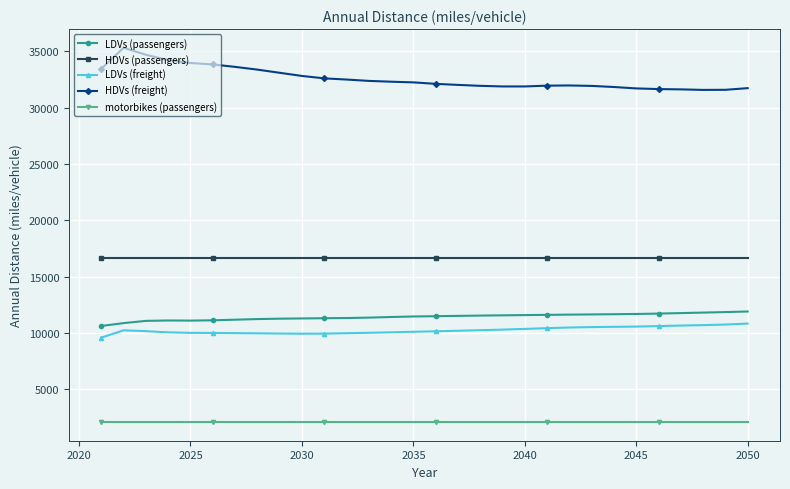

What is the minimum value for LDVs (freight)?

9581